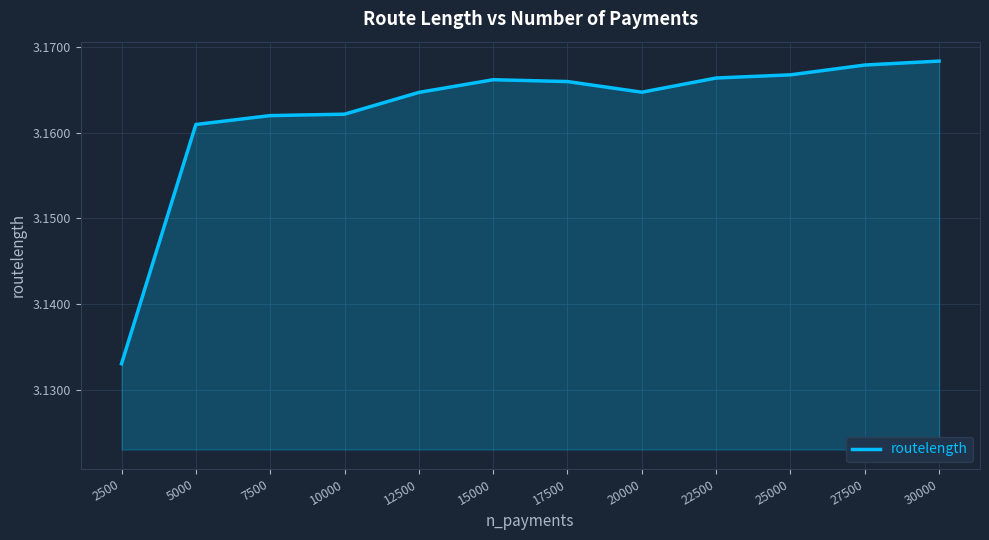

Does the chart display data point markers on the line(s)?

No